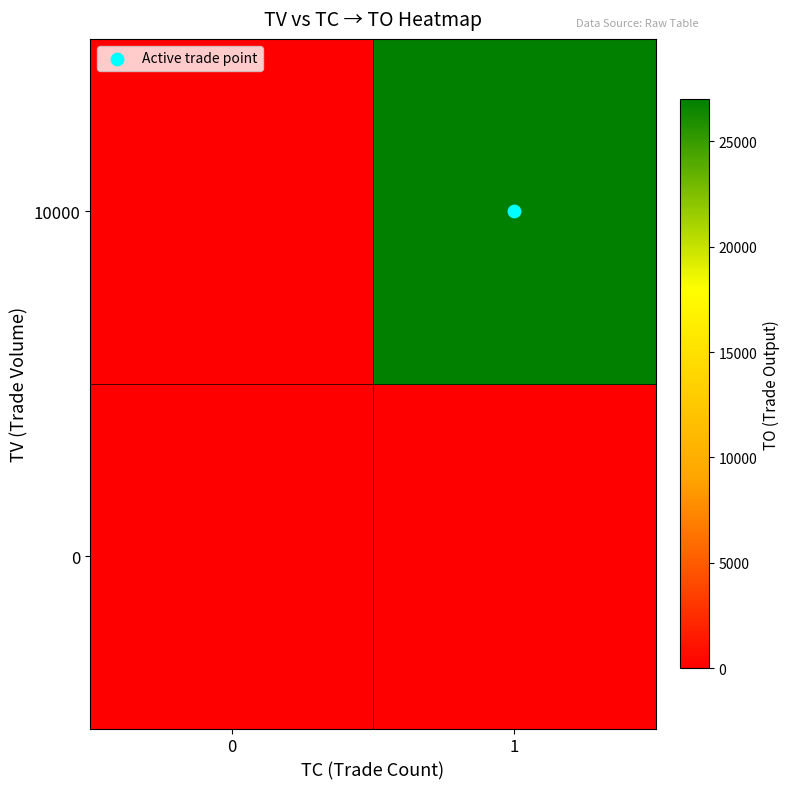

How many series are shown in this chart?

2